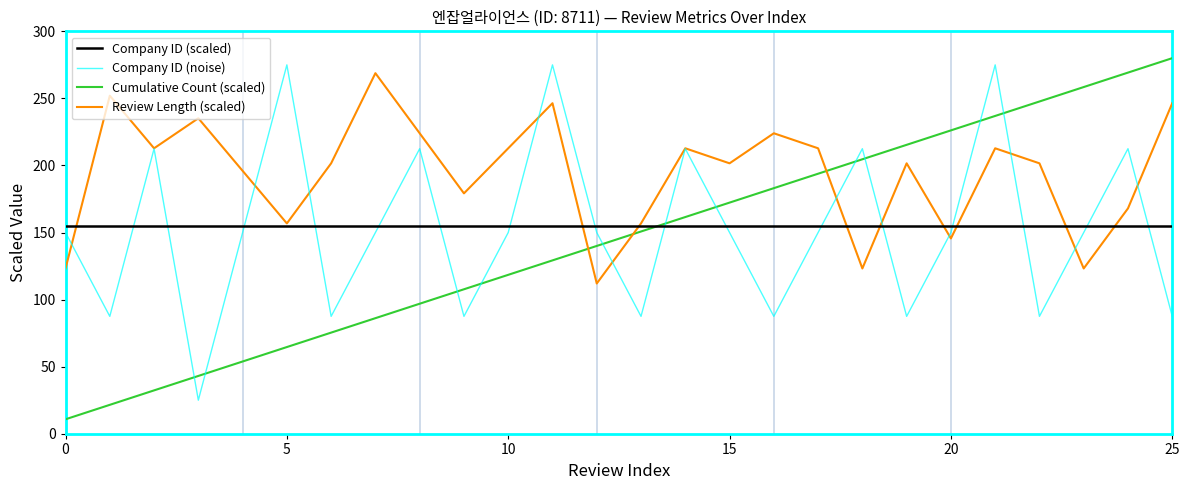

Which series has the widest spread of values?

Cumulative Count (scaled)